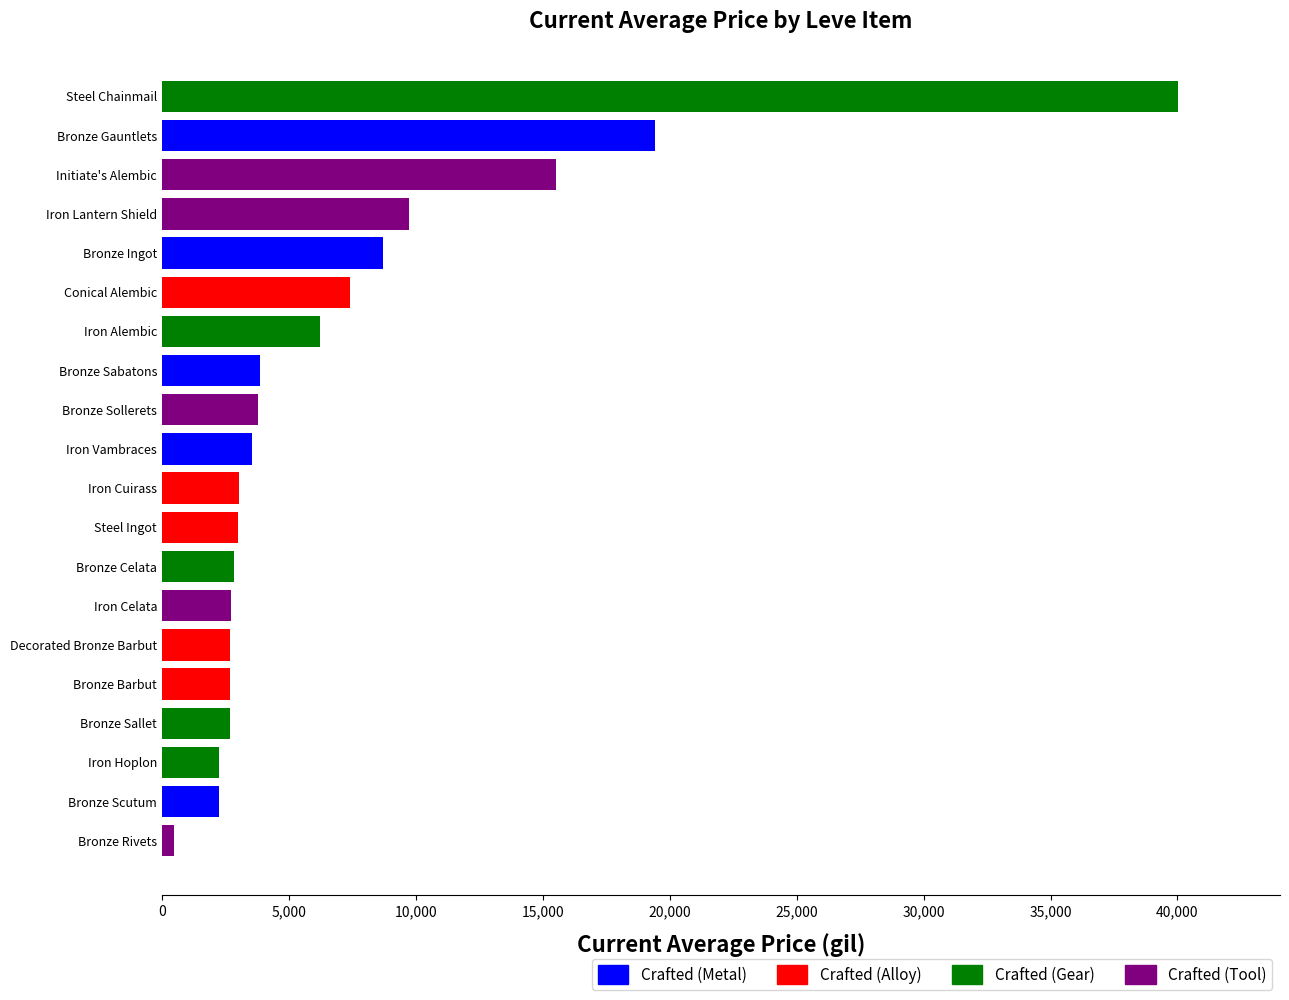

What is the difference between the maximum and minimum values?

39545.3